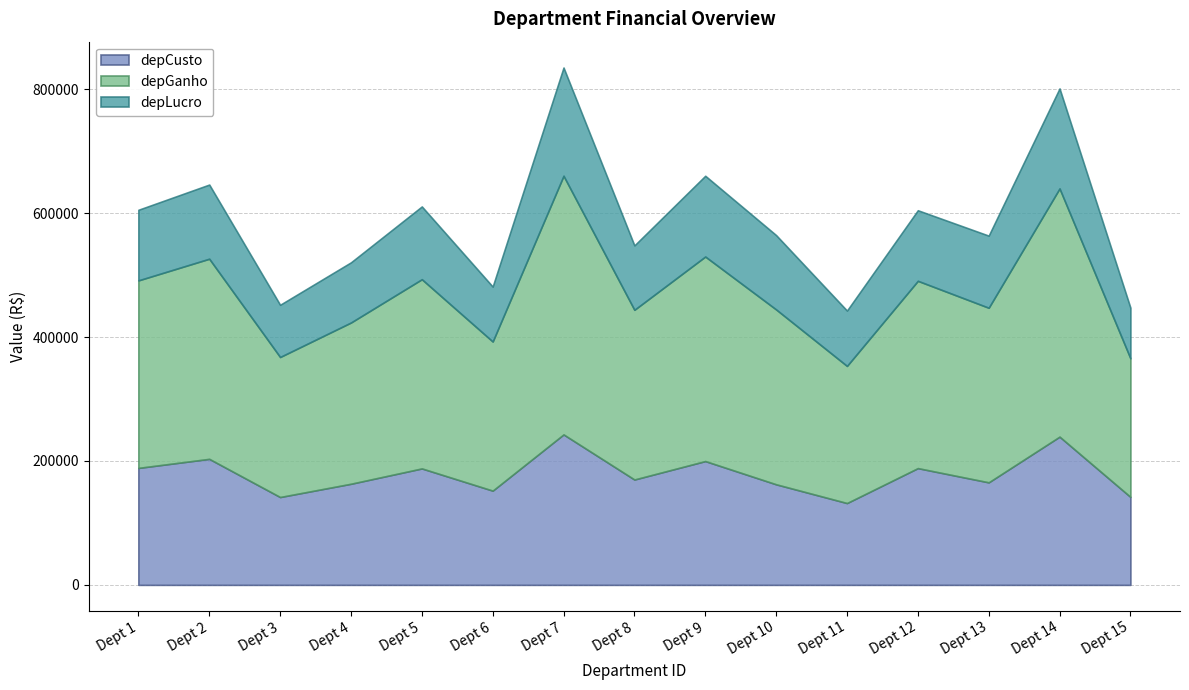

List the labels in order of depCusto value, largest first.

7, 14, 2, 9, 1, 12, 5, 8, 13, 4, 10, 6, 15, 3, 11